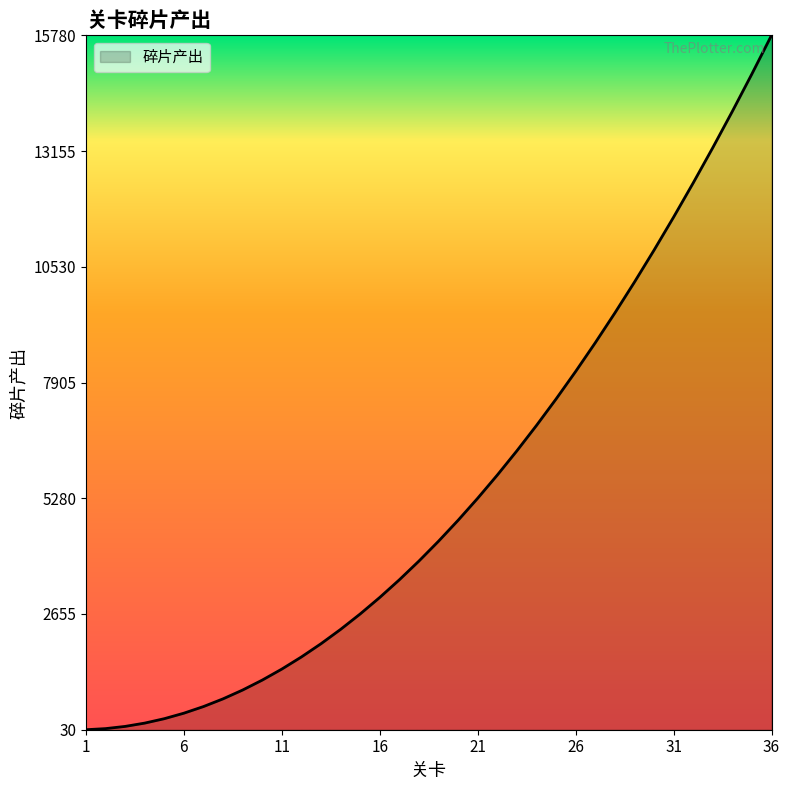

What is the maximum value shown in the chart?

15780